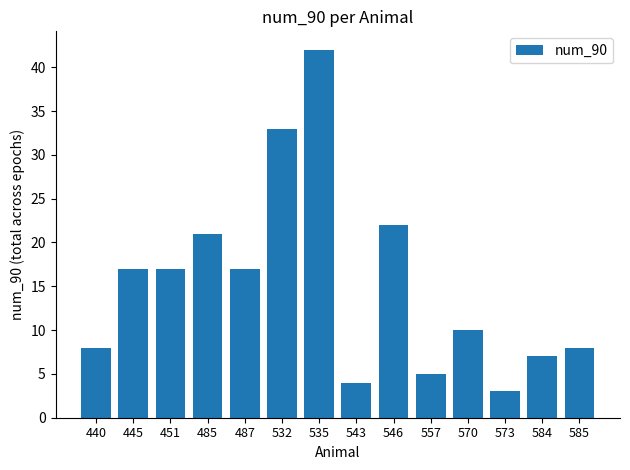

True or false: the data shows 5 at 573.

False